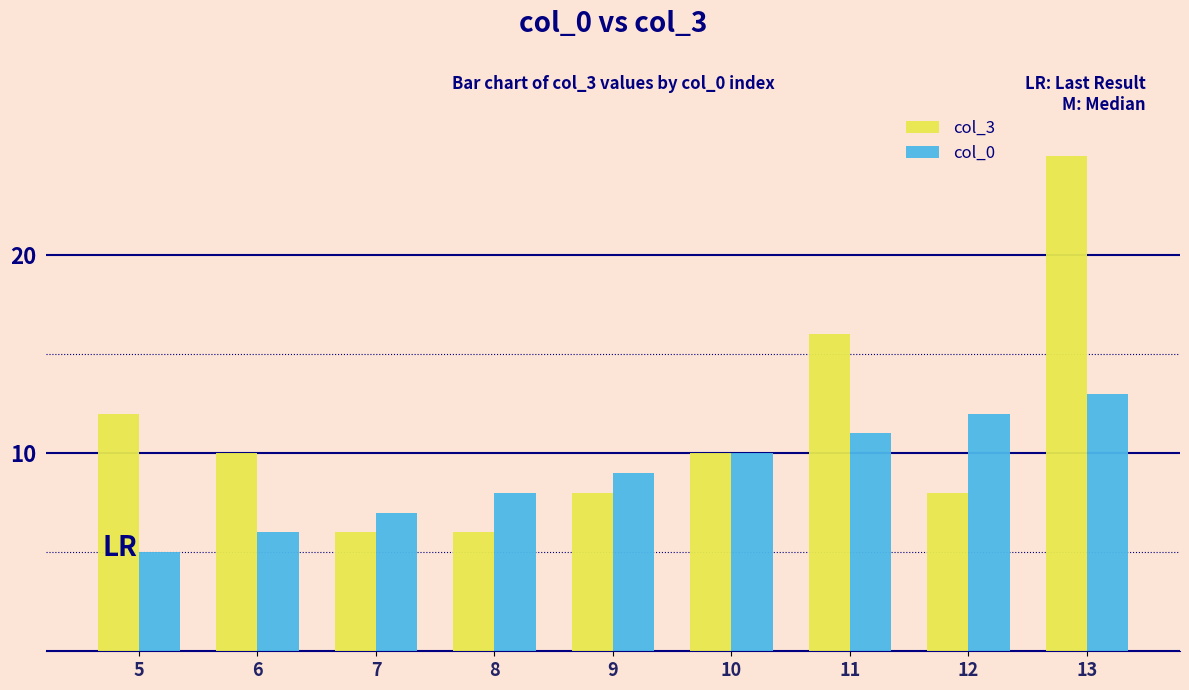

How many bars are there in each group?

2